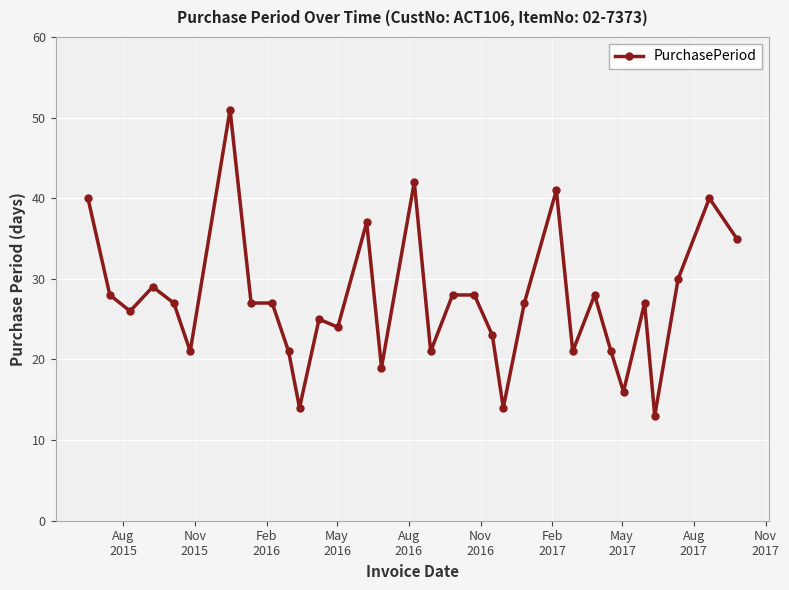

What is the maximum value shown in the chart?

51